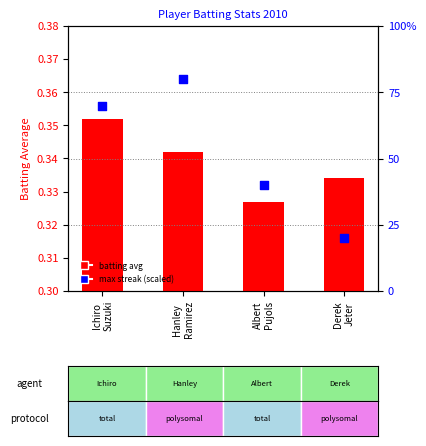

Is the value of Max Streak (scaled) at Ichiro
Suzuki greater than the value of Batting Average at Albert
Pujols?

Yes